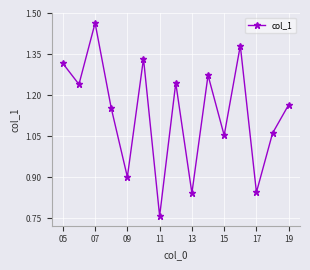

What is the difference between the maximum and minimum values?

0.7